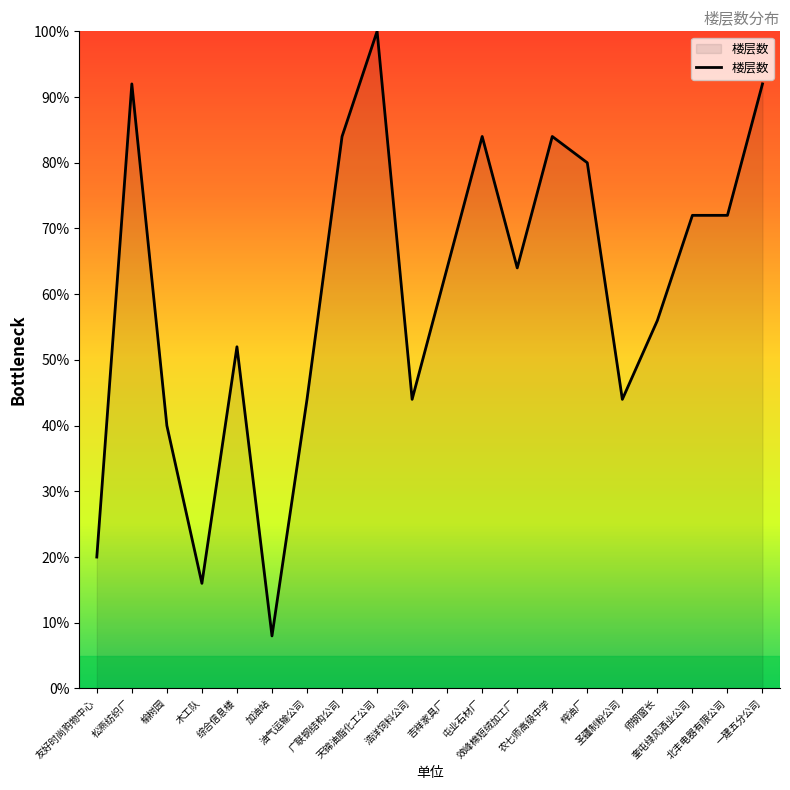

Does the chart display data point markers on the line(s)?

No